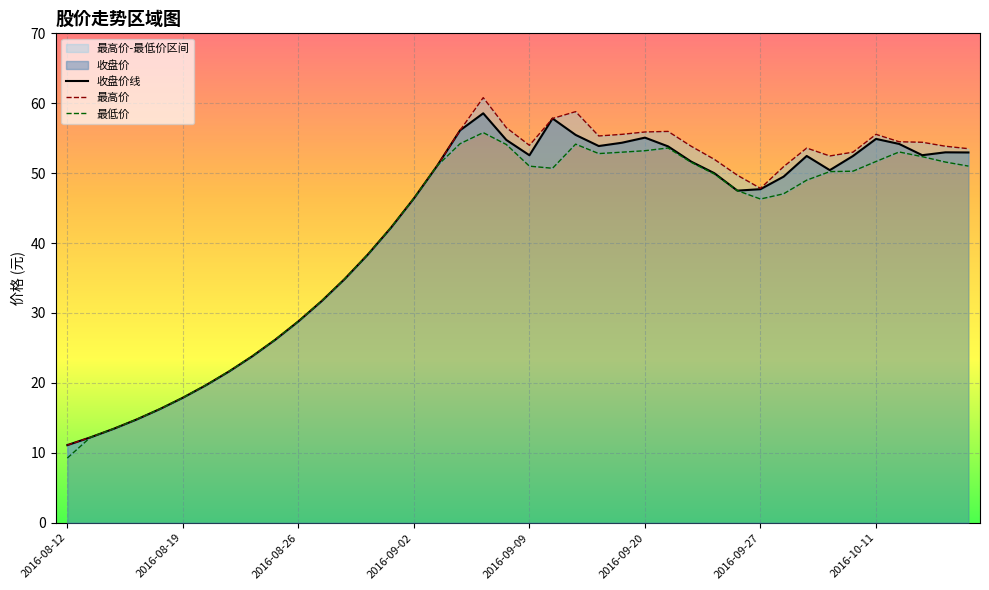

Read the 收盘价 value at 2016-09-19.

54.4